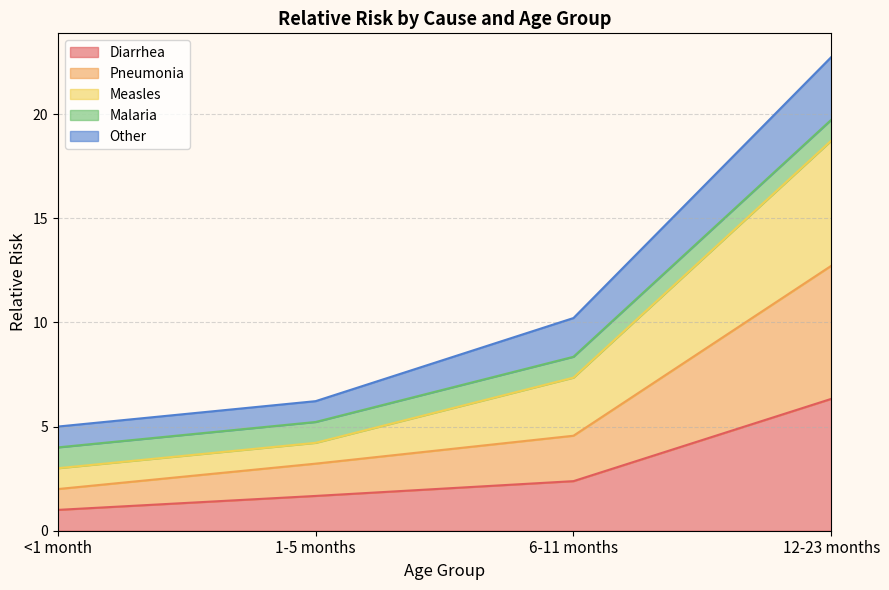

What value does the Diarrhea series have at 1-5 months?

1.7